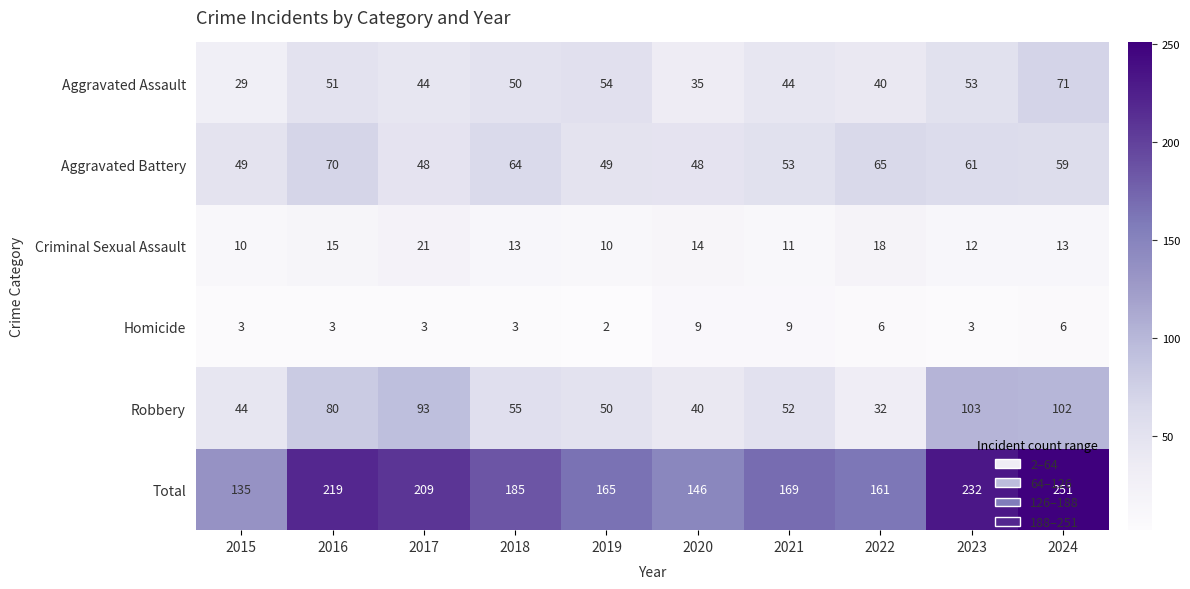

Rank the series at 2019 from highest to lowest value.

Total, Aggravated Assault, Robbery, Aggravated Battery, Criminal Sexual Assault, Homicide